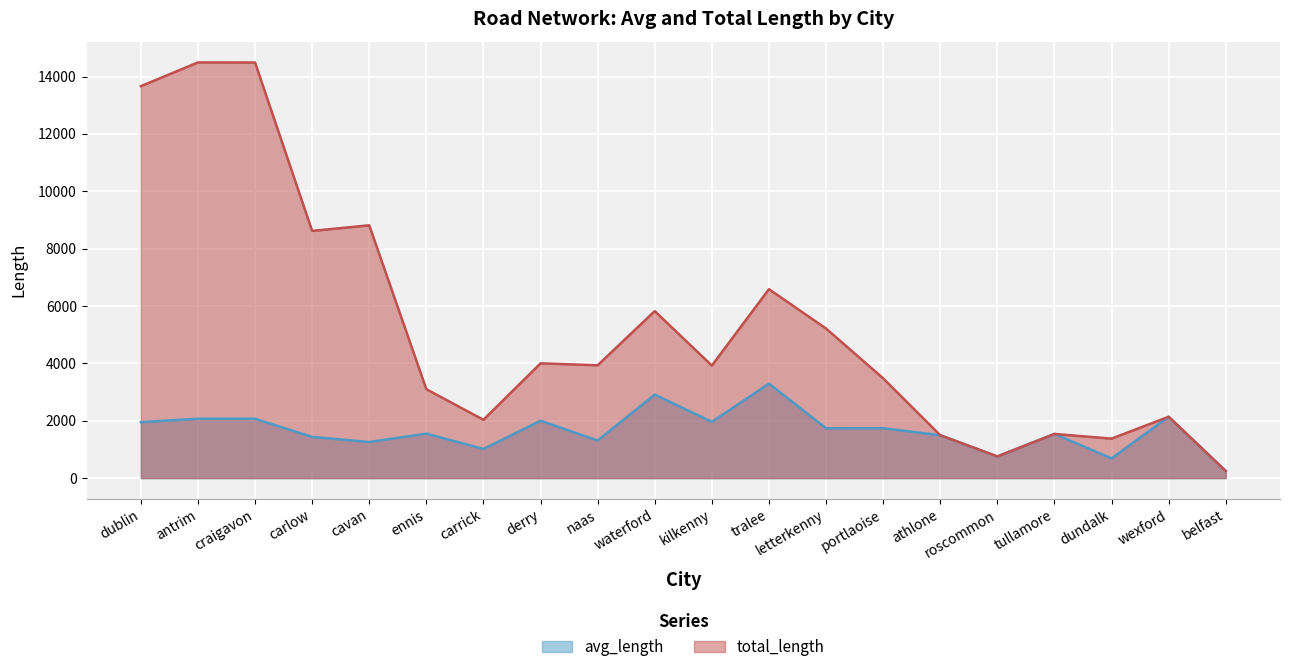

Between carlow and kilkenny, which series saw the biggest shift?

total_length